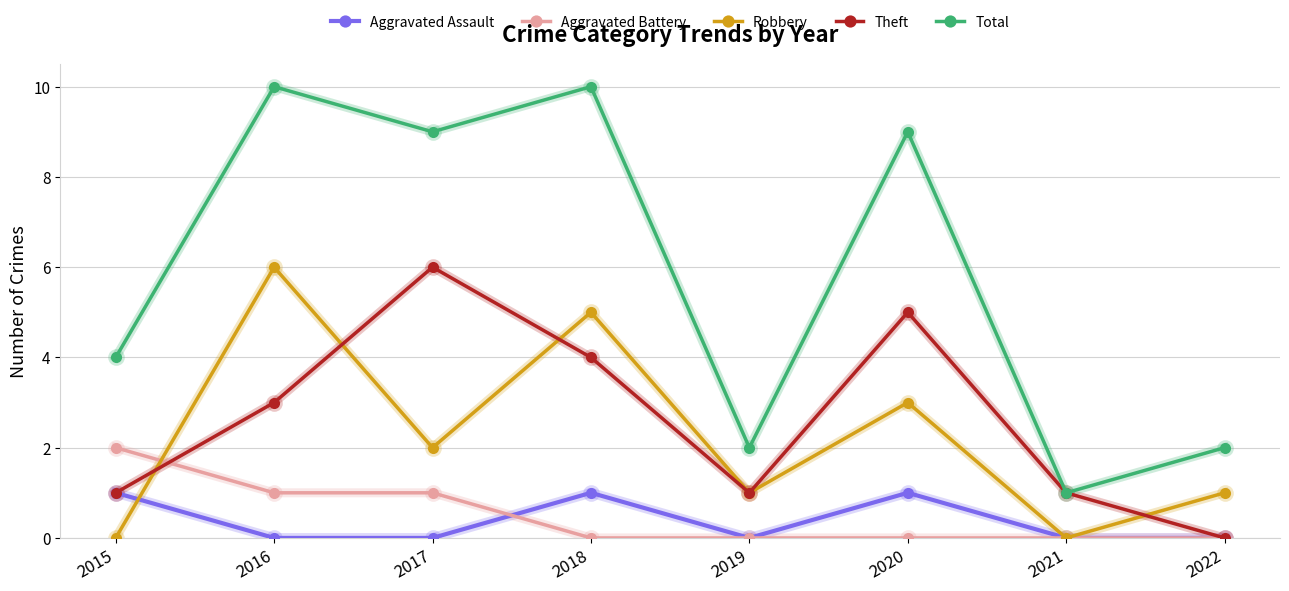

At which category does Theft reach its first local valley?

2019